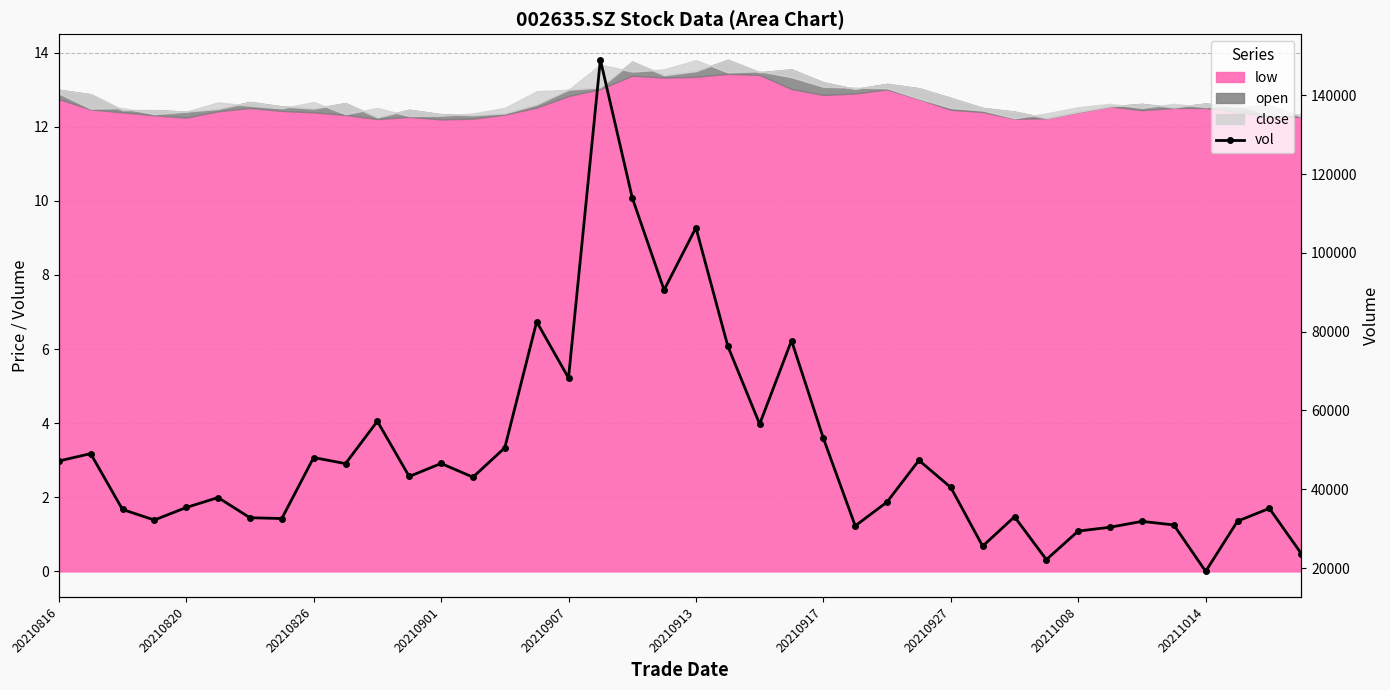

True or false: the data shows 76344.3 at 21.

True